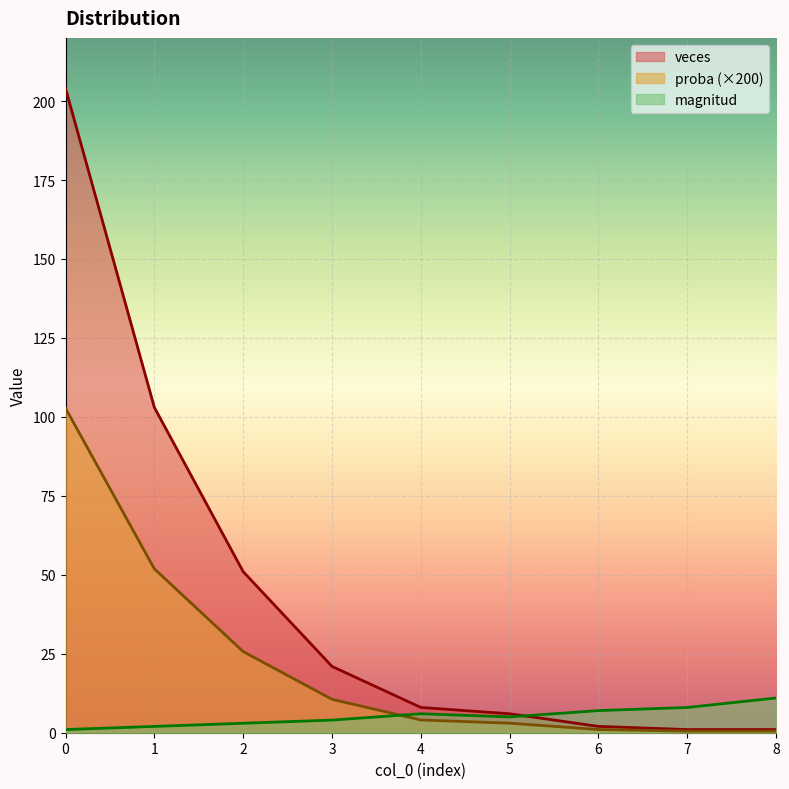

What is the approximate value of proba at 8?

0.5